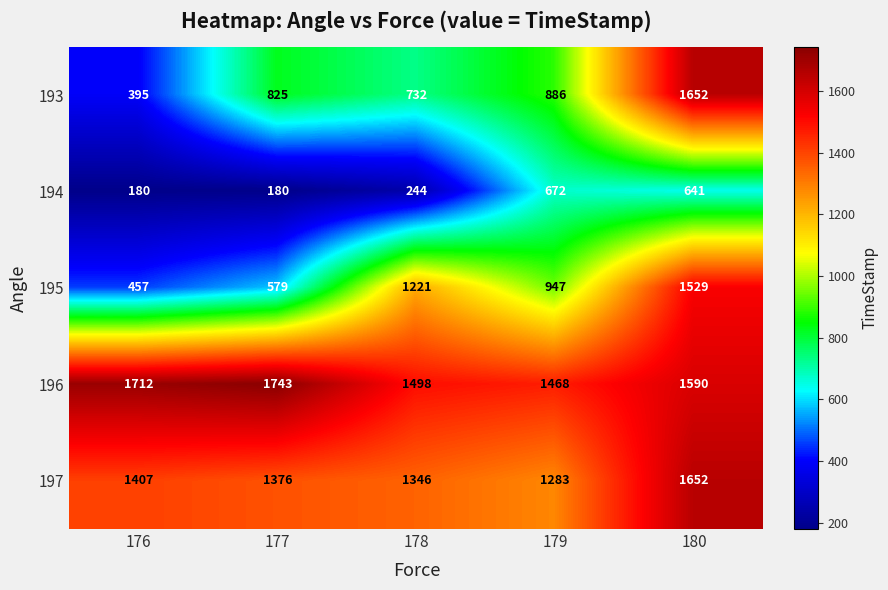

What is the minimum value shown in the chart?

180